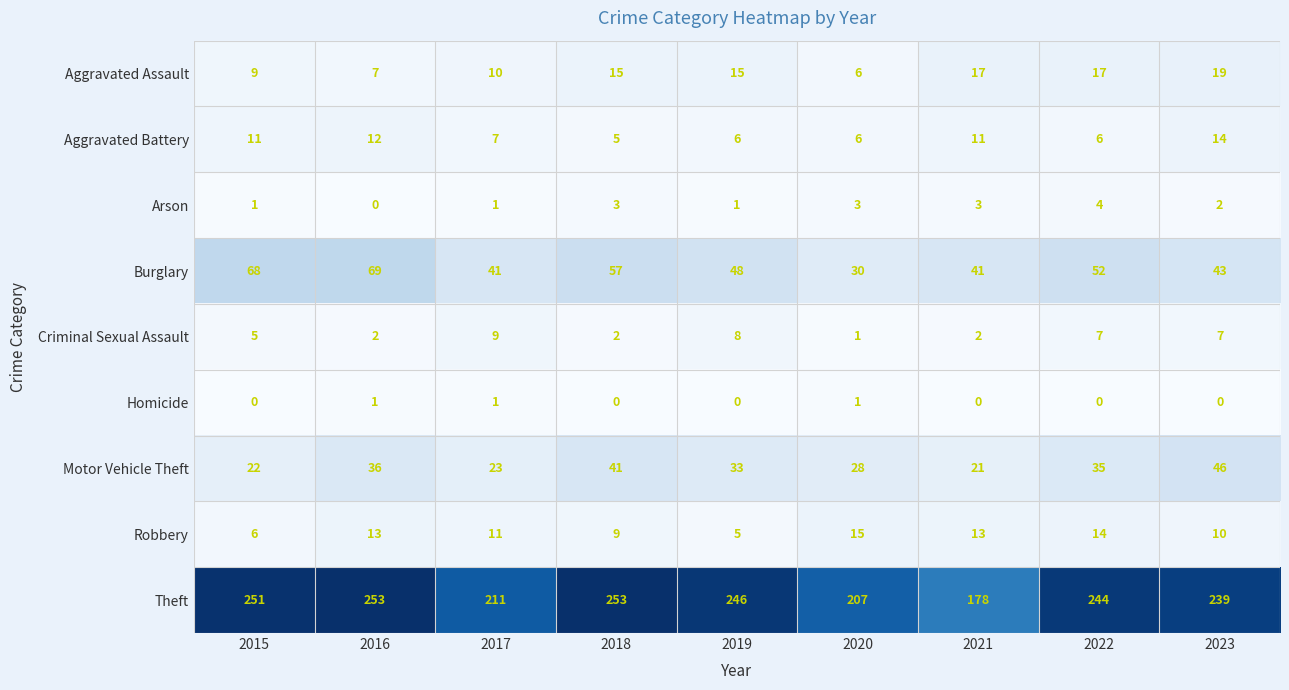

What is the spread (max minus min) of values at 2019?

246